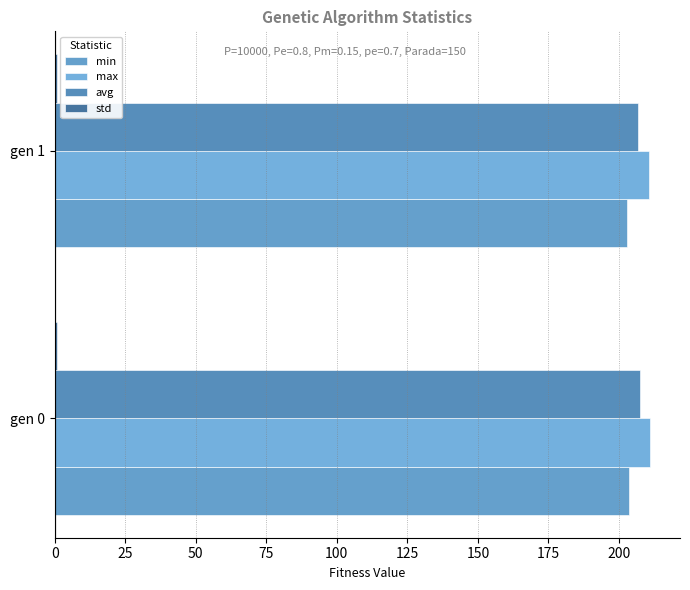

What is the average value of the std series?

1.0